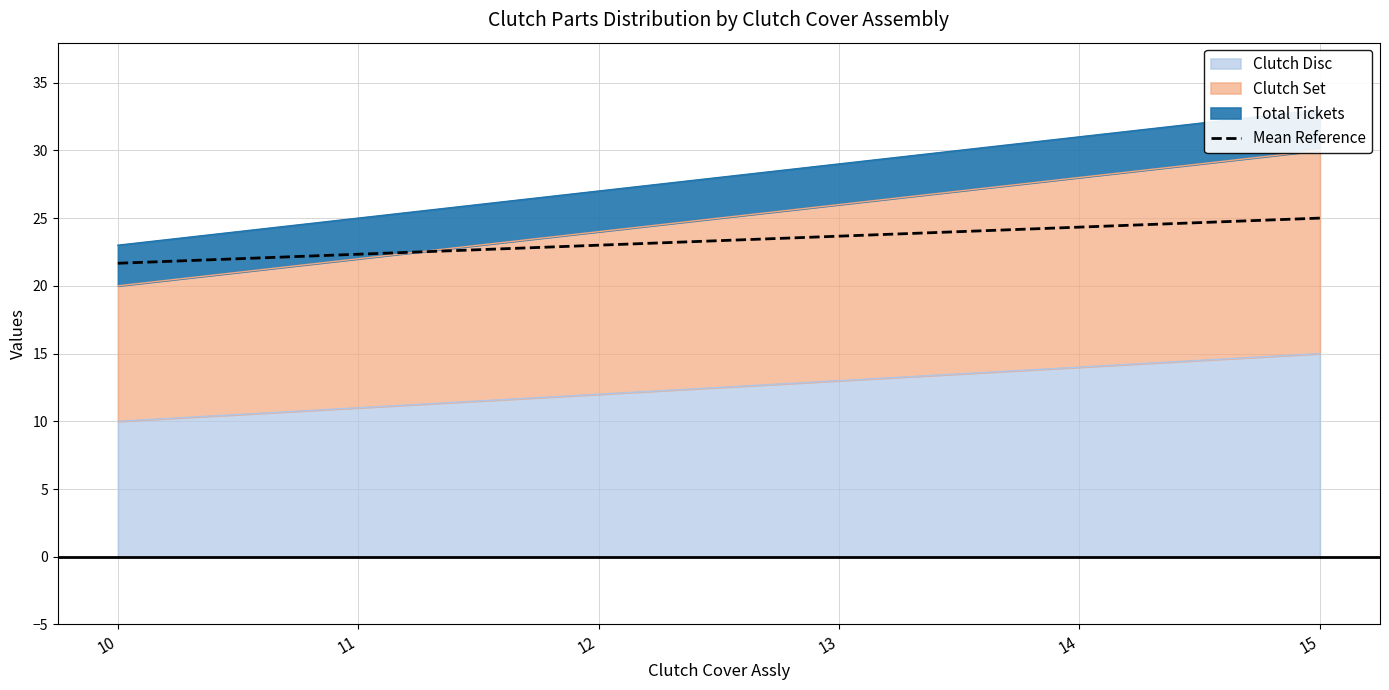

Reading left to right, what are all the values shown in this chart?

10=21.7	11=22.3	12=23.0	13=23.7	14=24.3	15=25.0